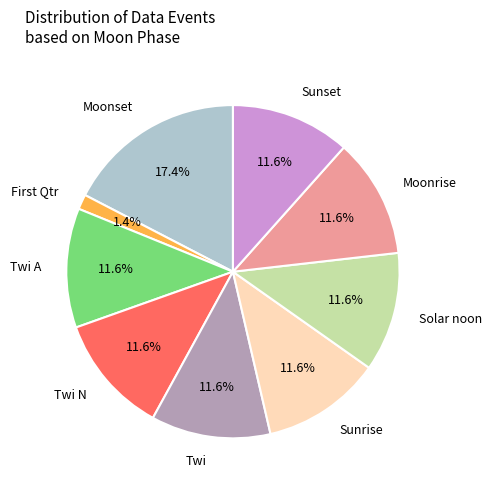

How many slices are in this pie chart?

9